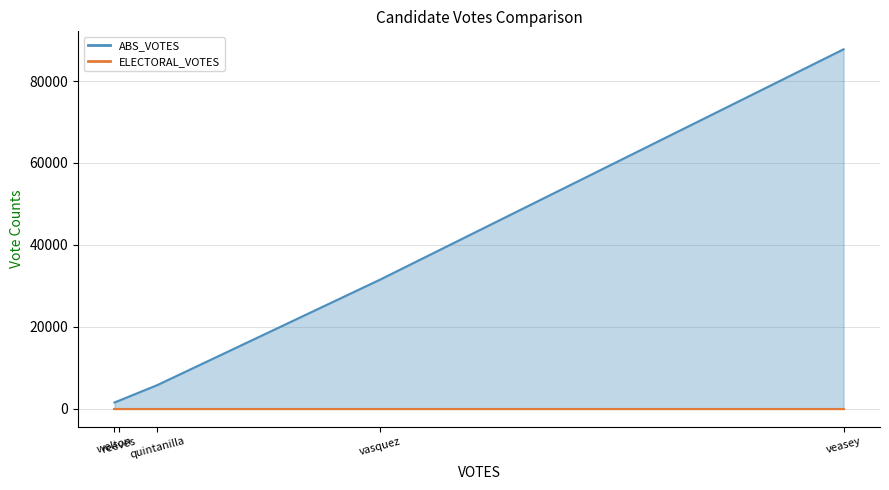

What value does the ABS_VOTES_line series have at vasquez, to the nearest 50?

31500